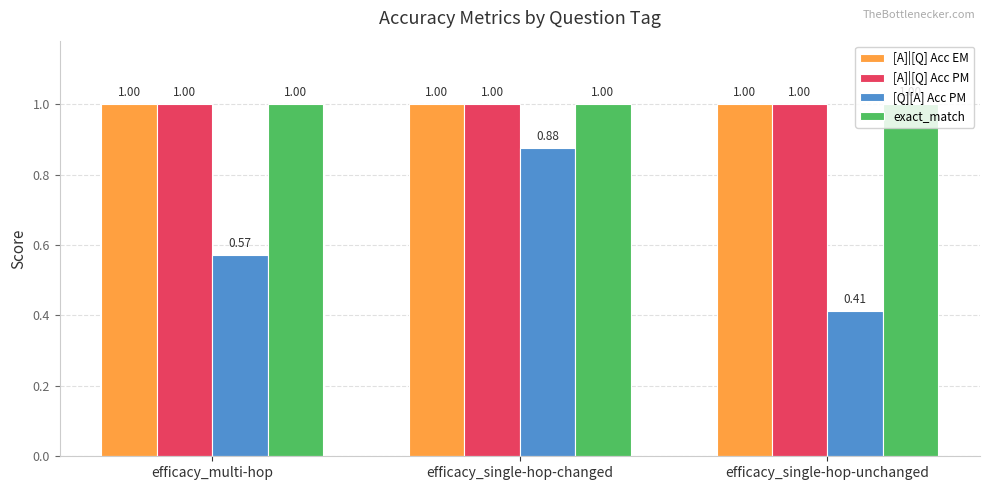

What are all the series names shown in the legend?

[A]|[Q] Acc EM, [A]|[Q] Acc PM, [Q][A] Acc PM, exact_match